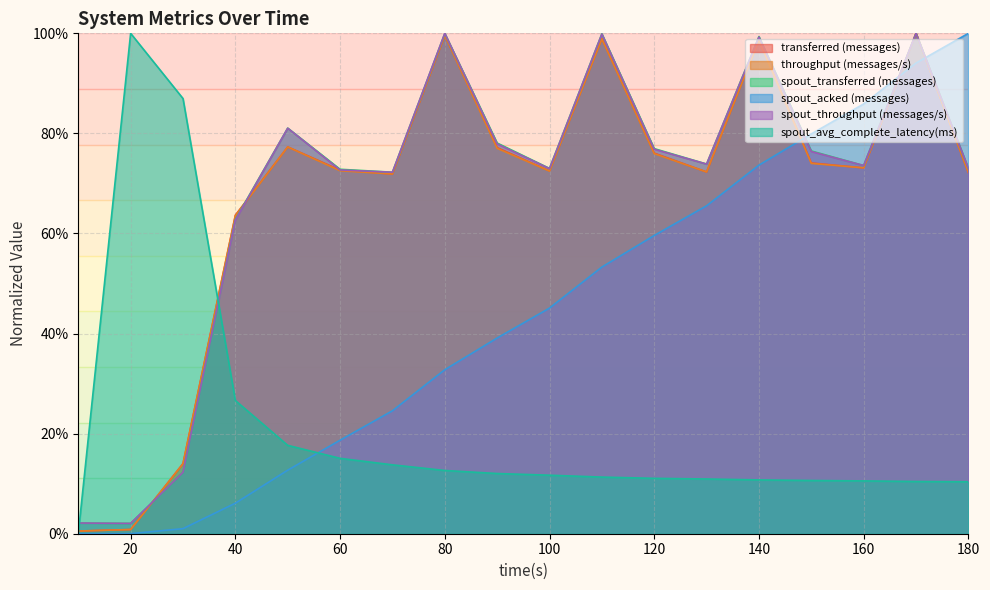

The throughput (messages/s) series shows 1.0 at 170. True or false?

True